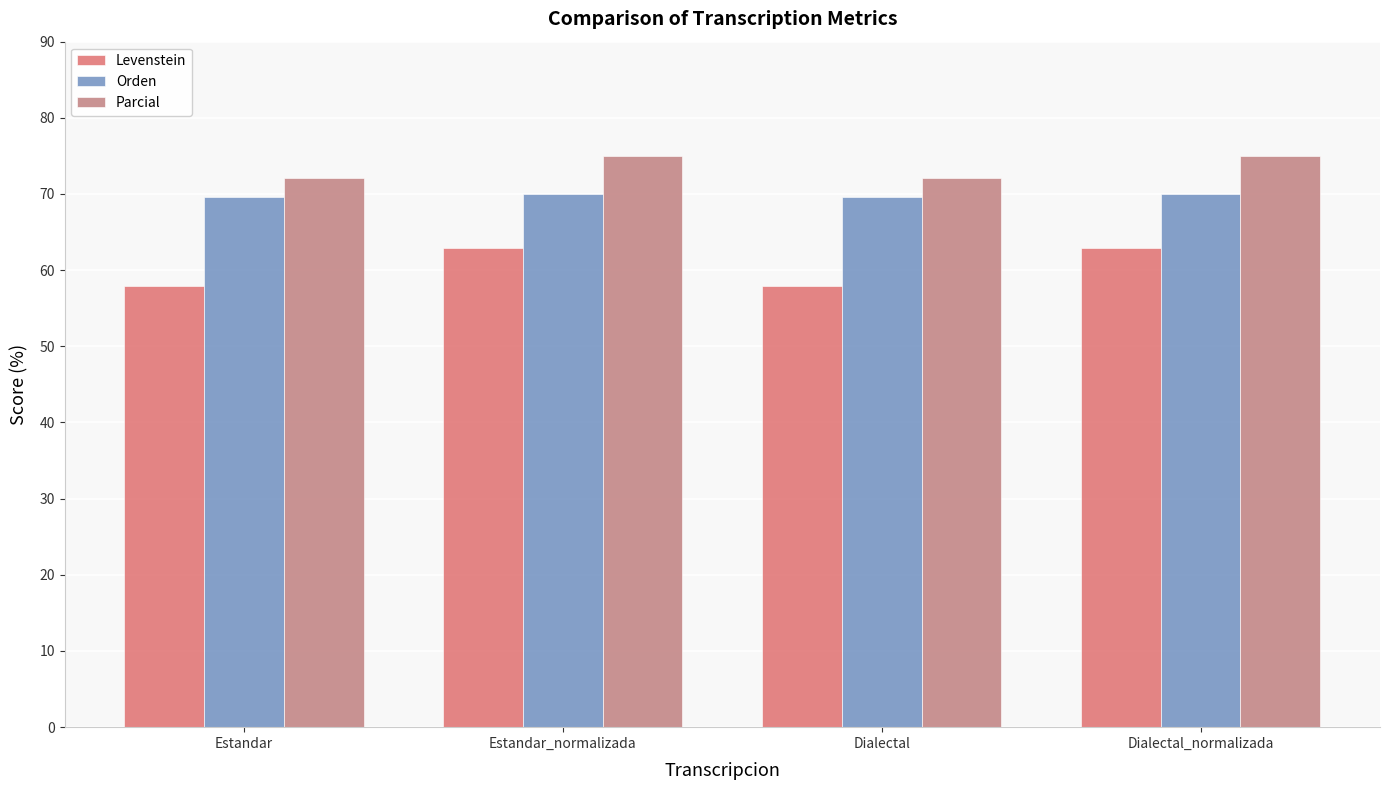

What is the difference between the maximum and minimum values in the Orden series?

0.4